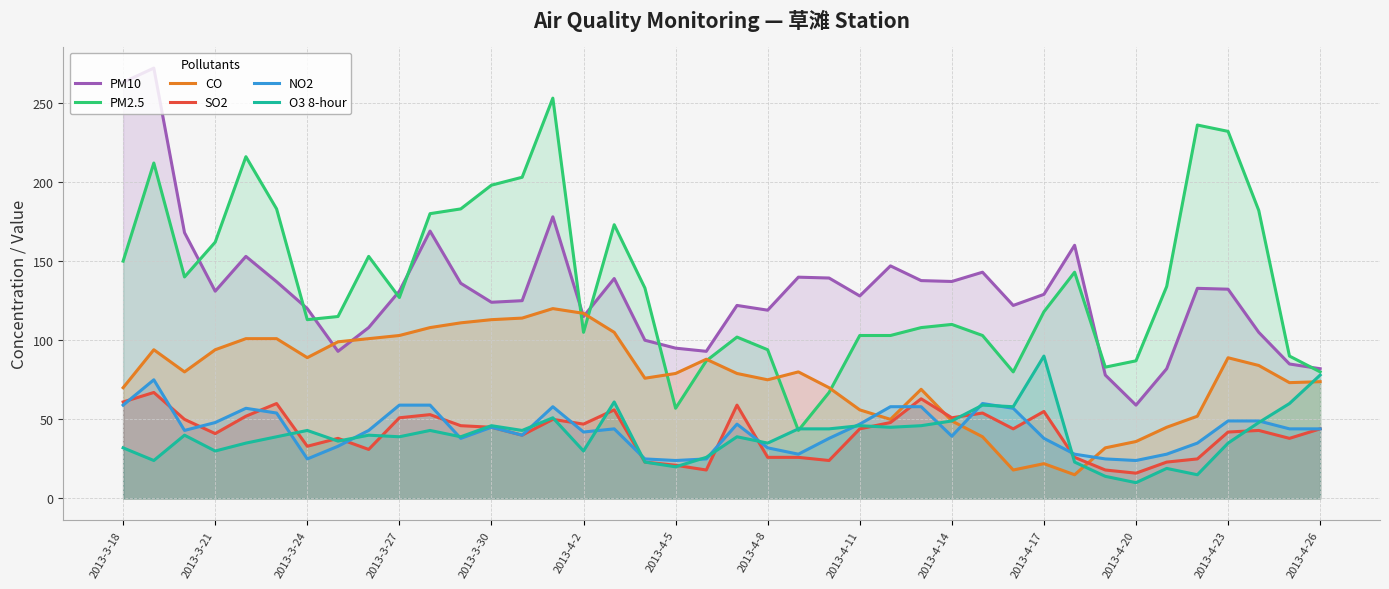

What is the difference between the PM10 values at 2013-3-24 and 2013-4-20?

61.0